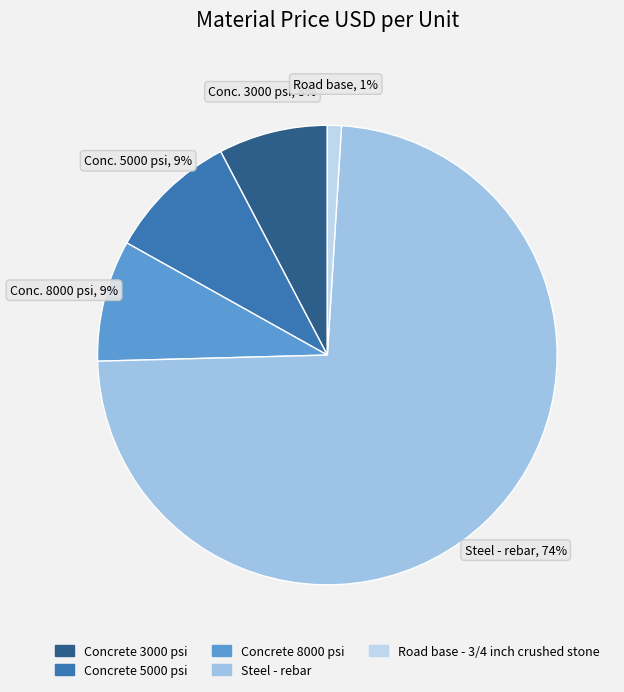

Which category has the smallest portion of the pie?

Road base - 3/4 inch crushed stone